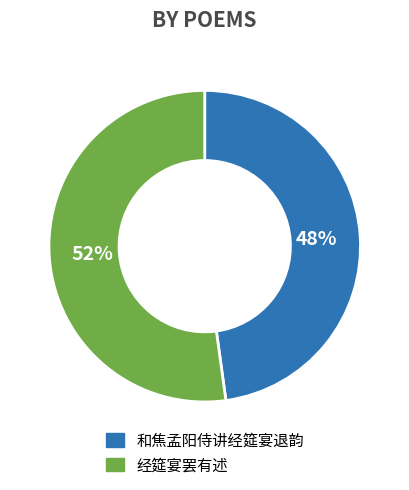

Count the number of slices in the pie.

2